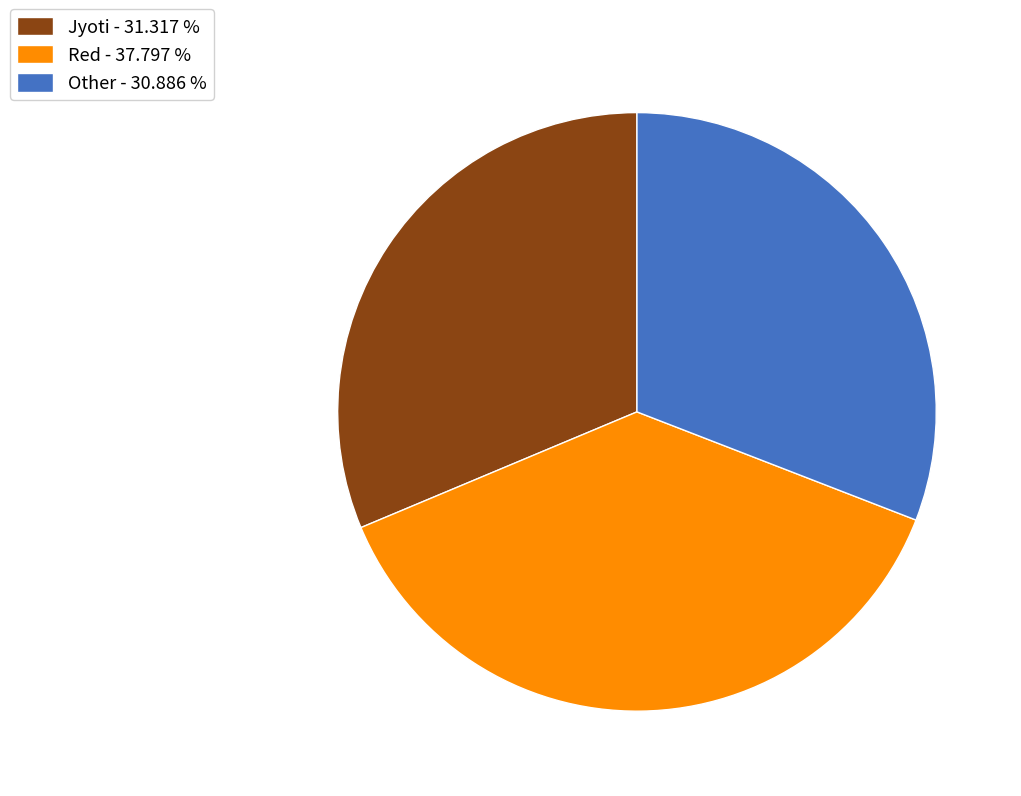

Count the number of slices in the pie.

3